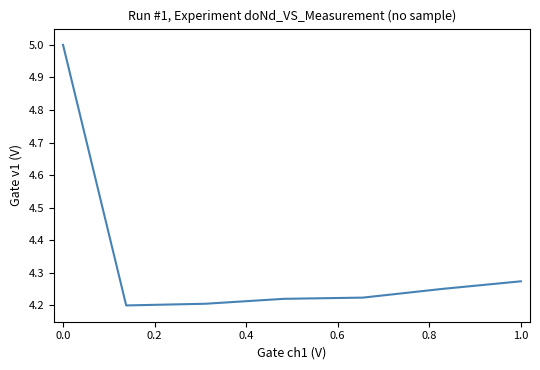

What is the maximum value shown in the chart?

5.0